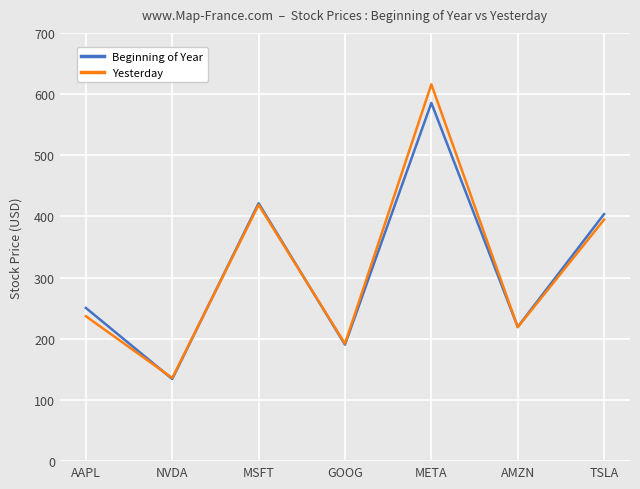

How many interior local valleys does the Beginning of Year series have?

3